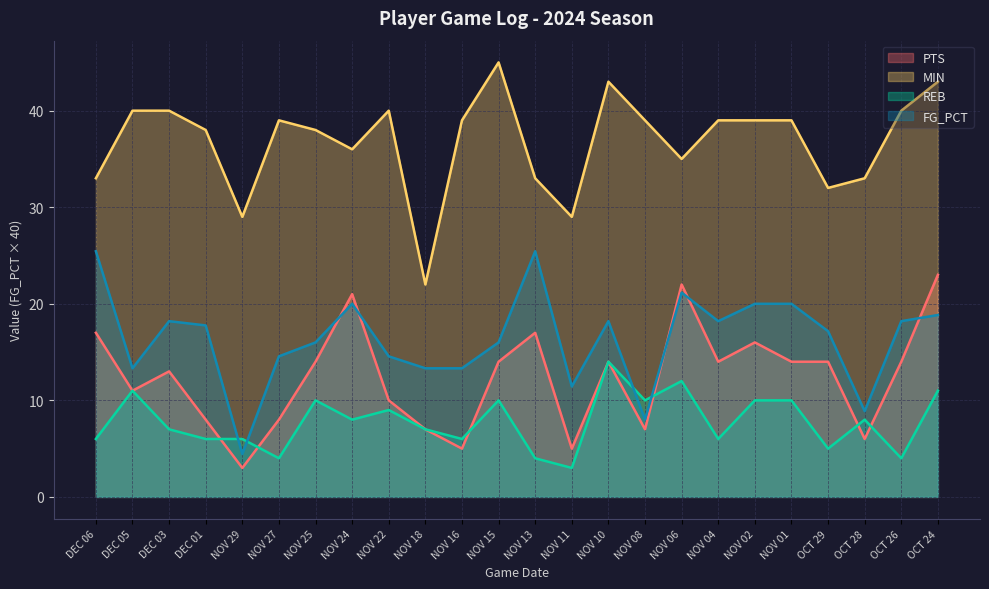

Read the FG_PCT value at OCT 28.

8.9